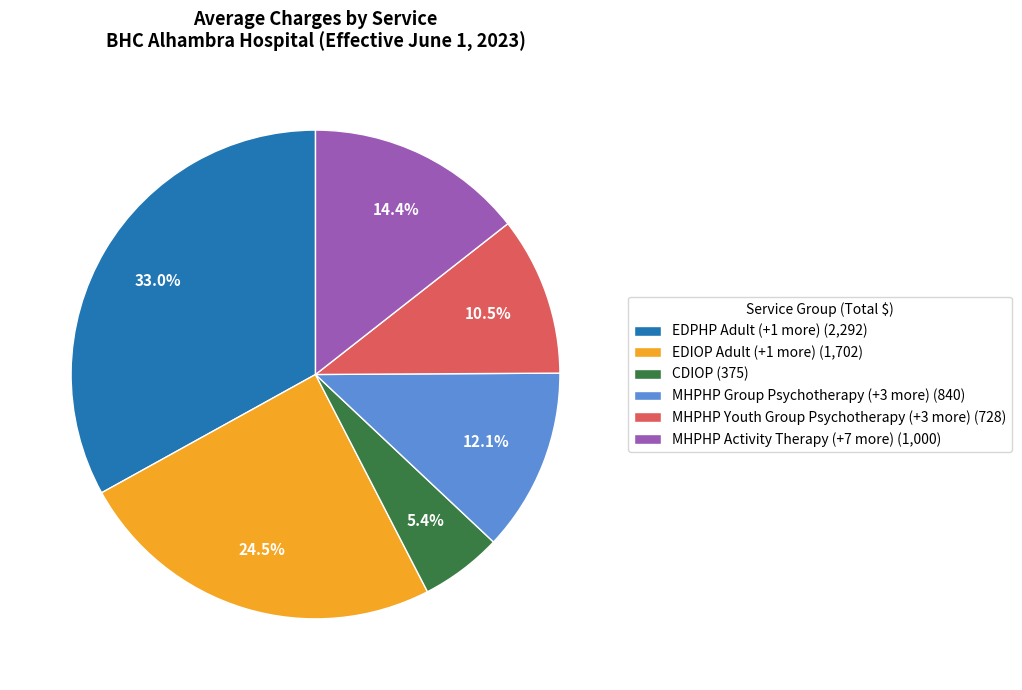

Between MHPHP Youth Group Psychotherapy (+3 more) (728) and EDIOP Adult (+1 more) (1,702), which is larger?

EDIOP Adult (+1 more) (1,702)